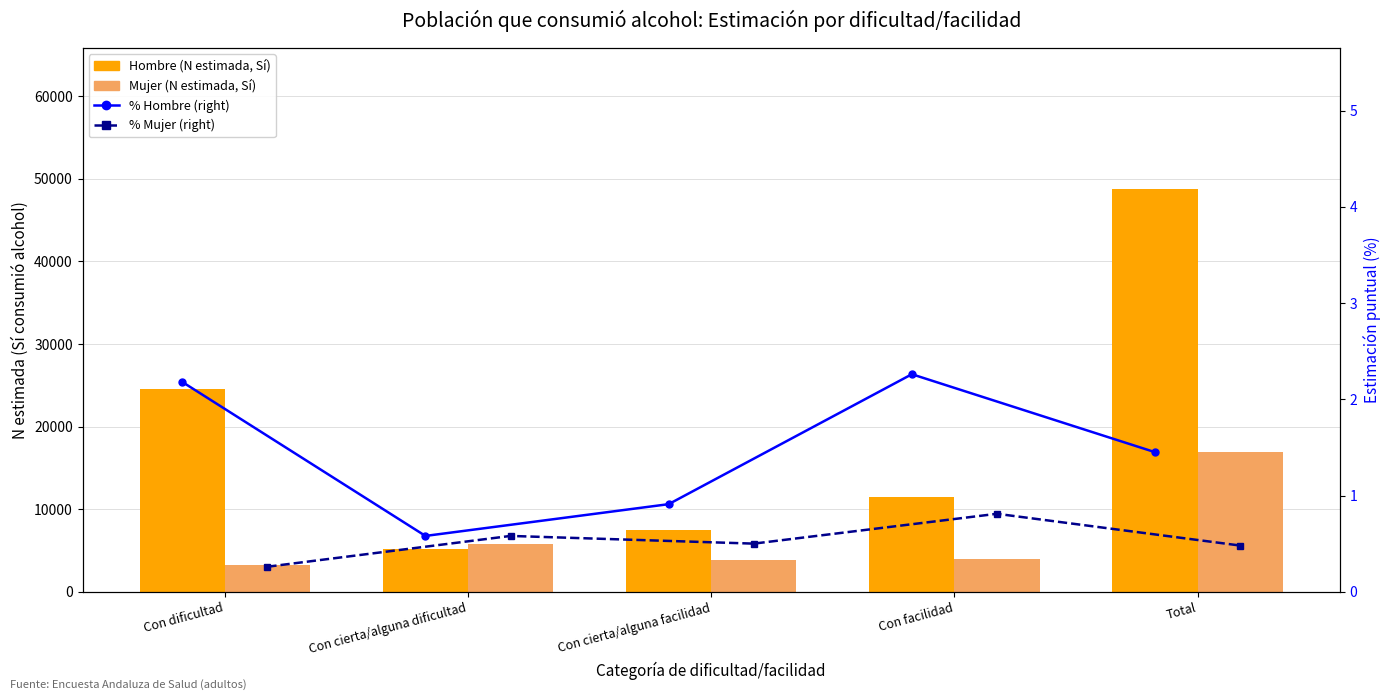

Rank the series by their maximum value, from highest to lowest.

Hombre (N estimada, Sí), Mujer (N estimada, Sí), % Hombre (right), % Mujer (right)